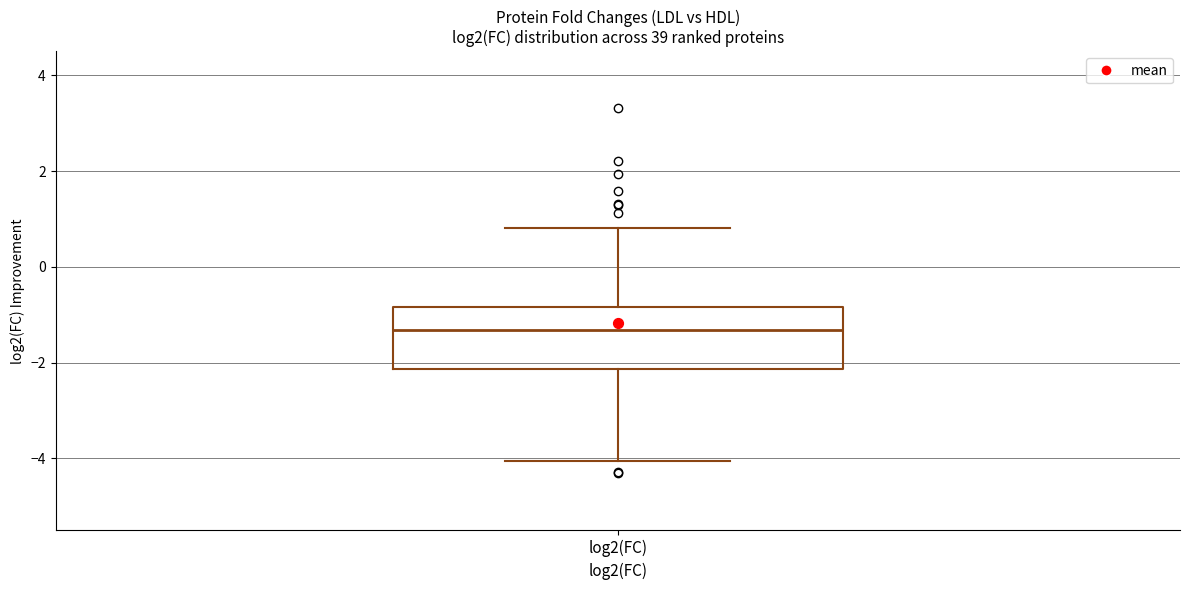

Where does the upper whisker of the box for log2(FC) end on the y-axis? The values are not printed on the chart, so give them approximately, as read against the axis.

0.8